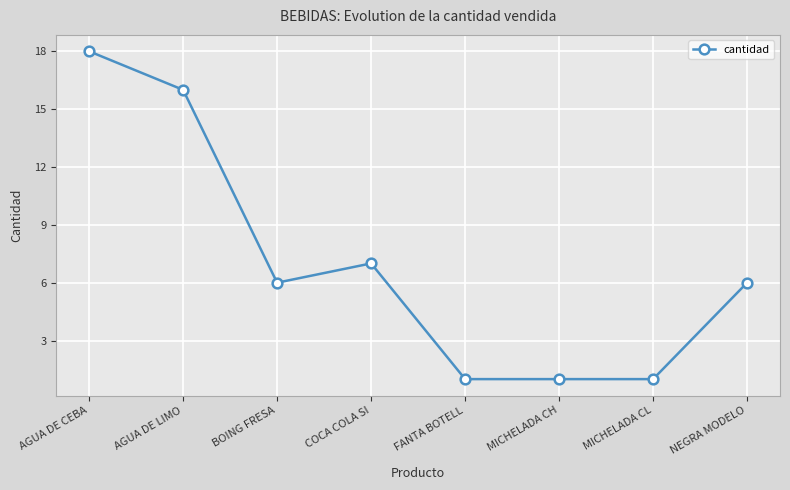

True or false: the data has more than 0 interior local peaks.

True